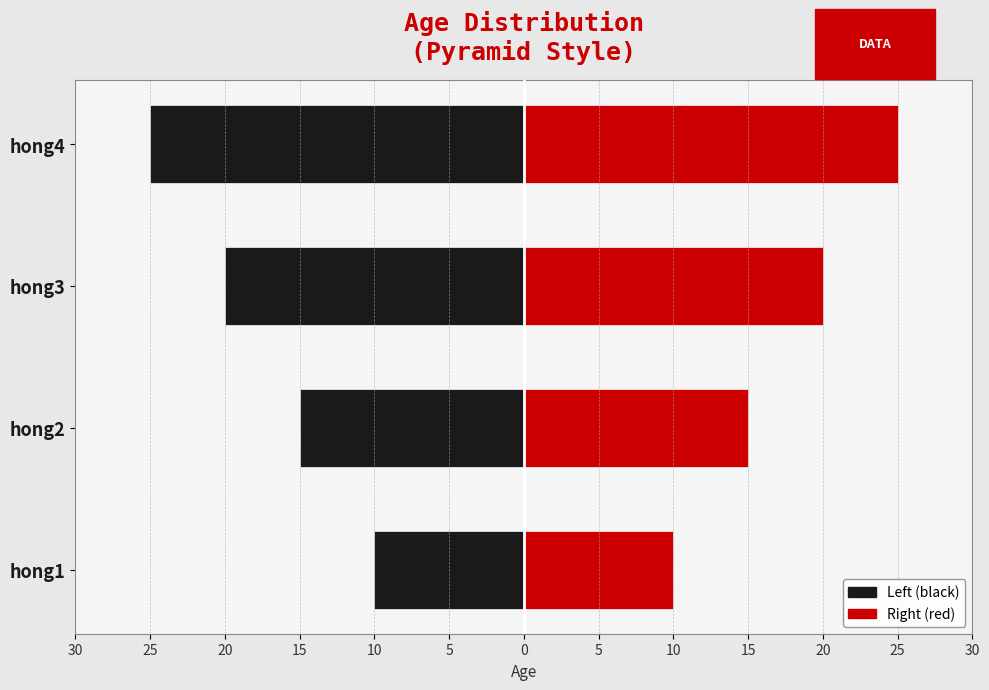

Which has a higher value, hong2 or hong4?

hong2